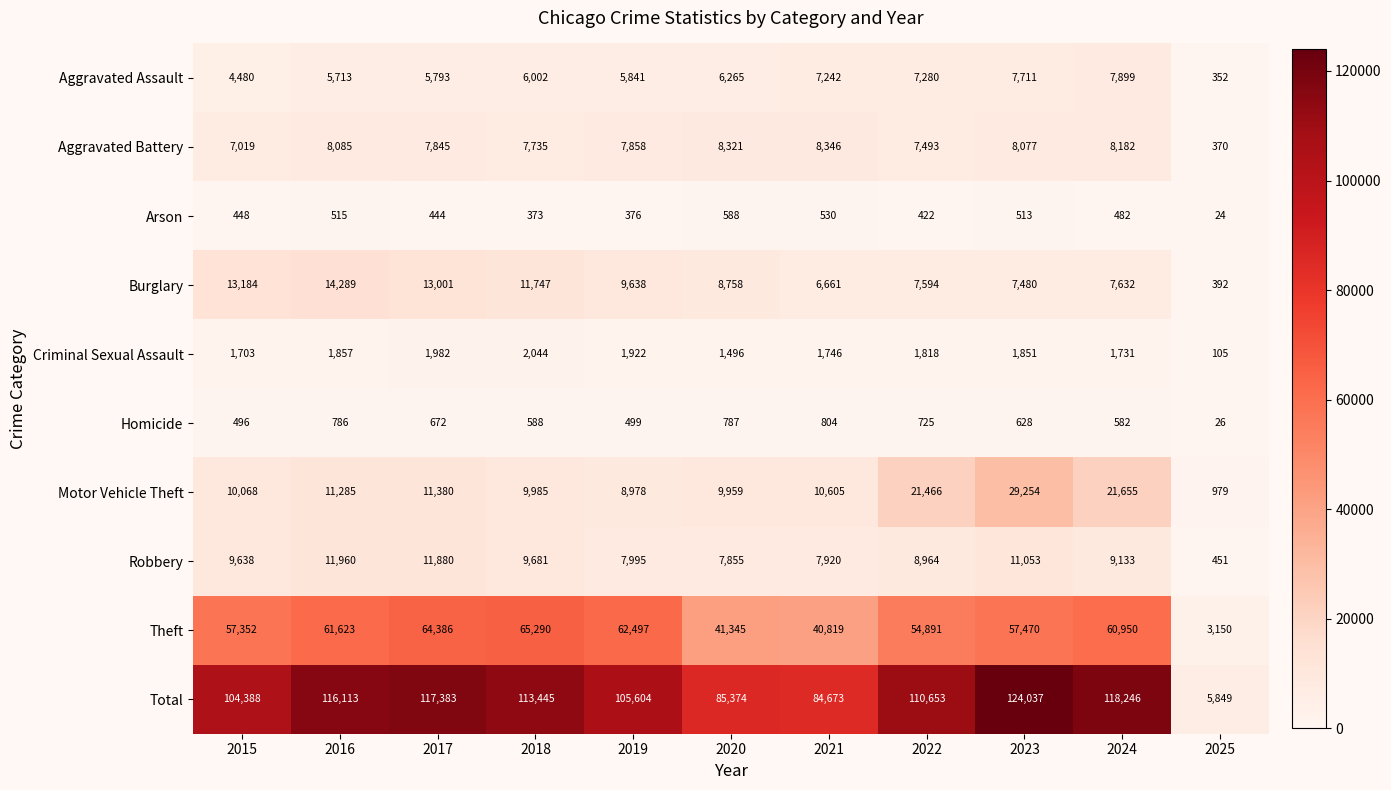

List the labels in order of Arson value, smallest first.

2025, 2018, 2019, 2022, 2017, 2015, 2024, 2023, 2016, 2021, 2020